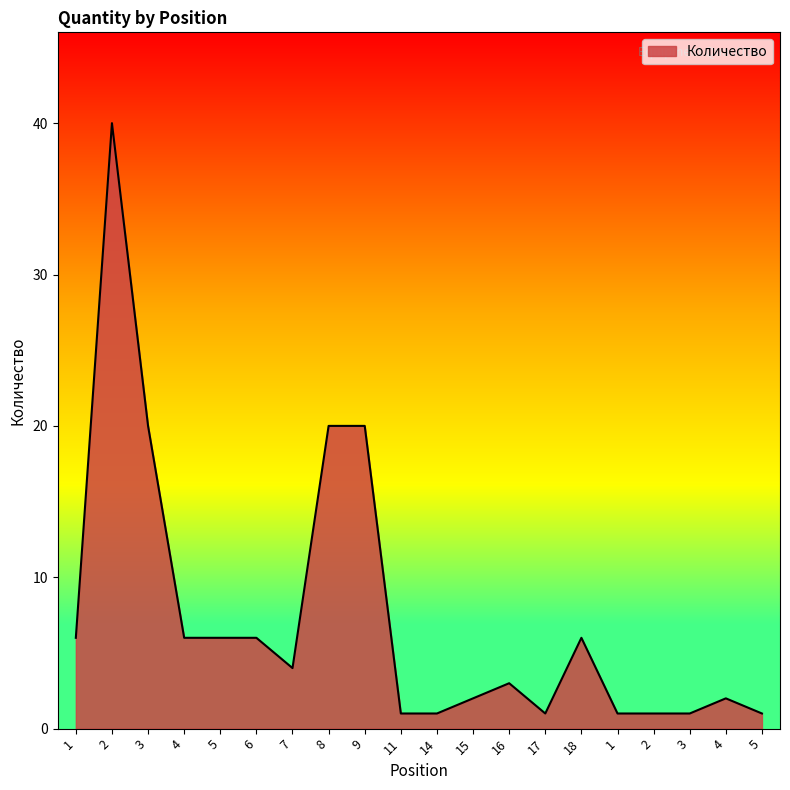

Is this an area chart (filled region under the line)?

Yes